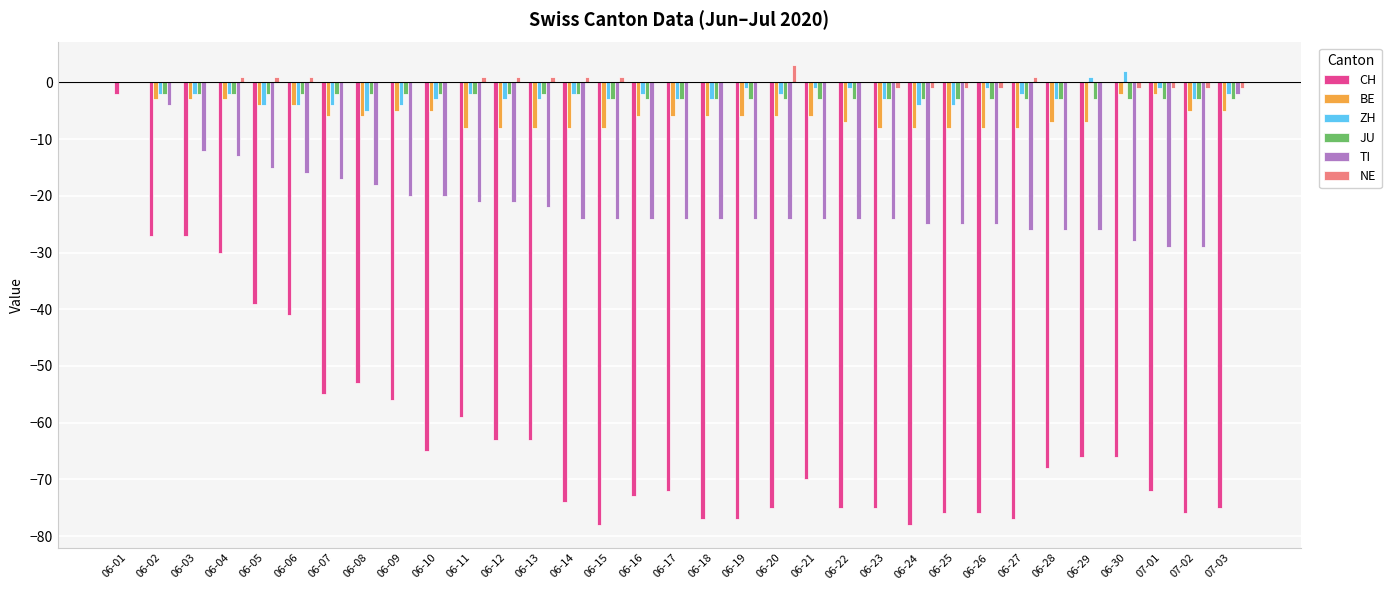

The CH series shows -56 at 06-09. True or false?

True